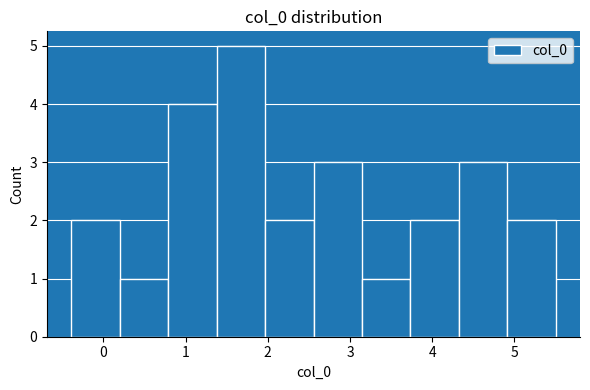

What is the height of the bar covering 3.1 to 3.7 on the x-axis? Neither the bar edges nor the heights are printed on the chart, so give them approximately, as read against the axes.

1